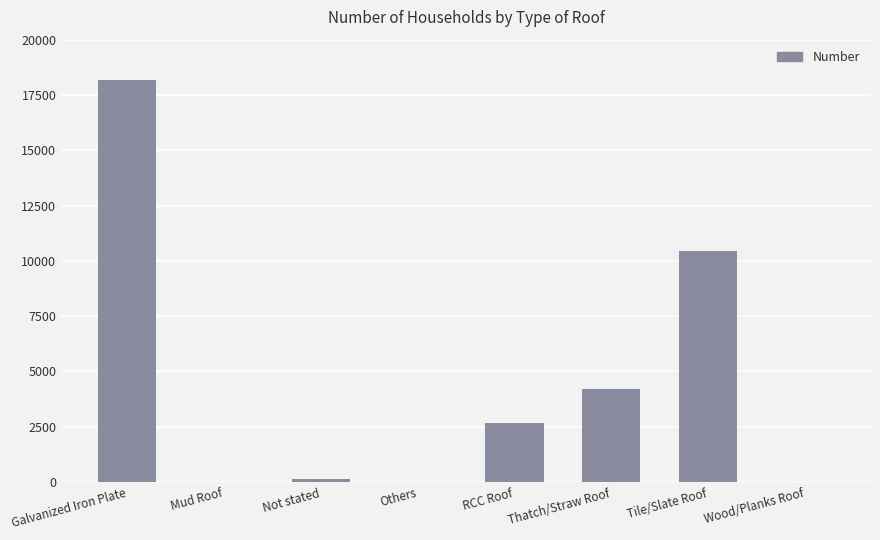

Read the value at Not stated, to the nearest 100.

200